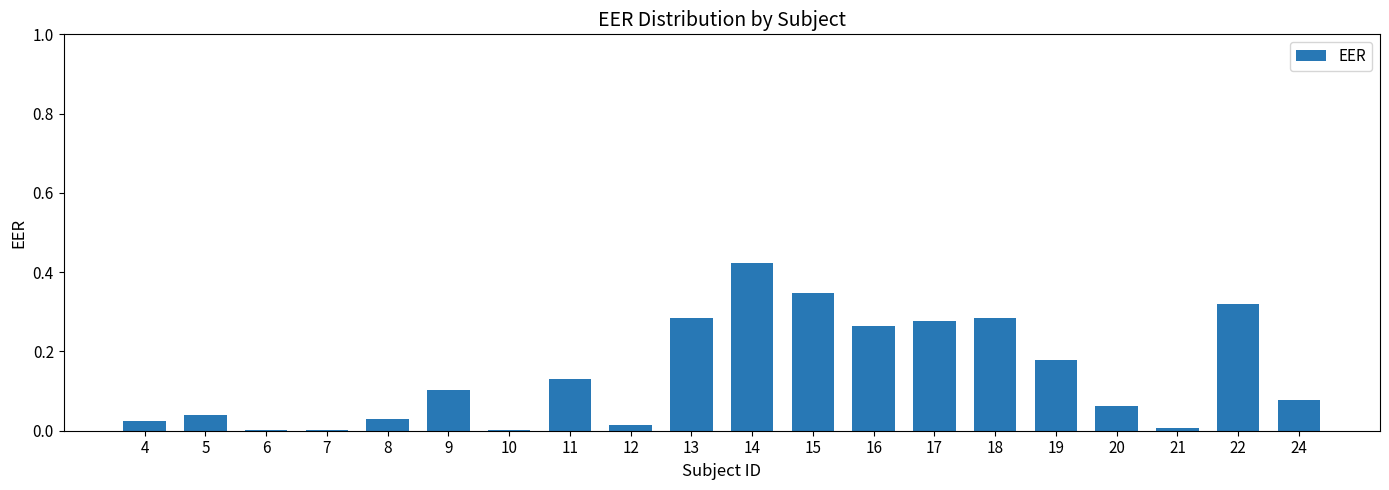

The value at 17 is 0.4. True or false?

False